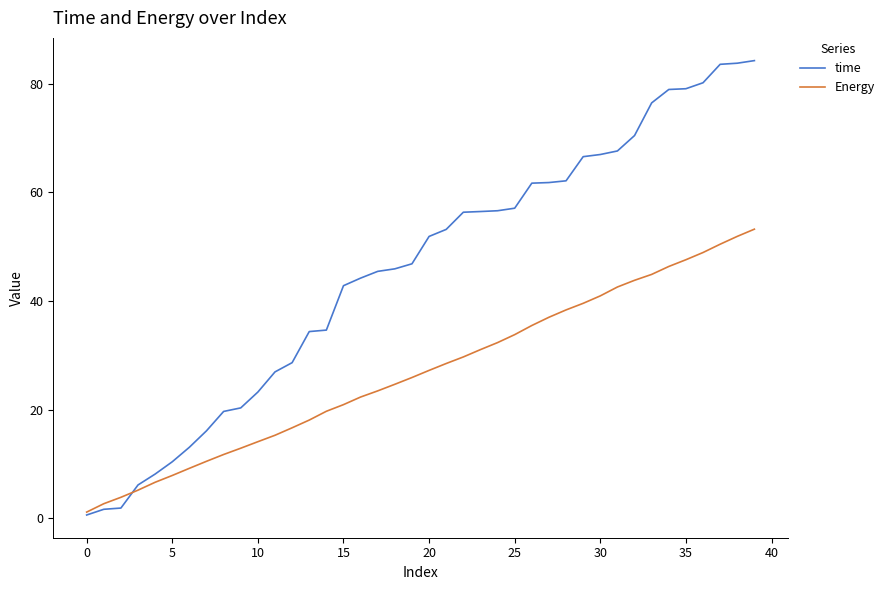

What is the greatest value displayed?

84.3